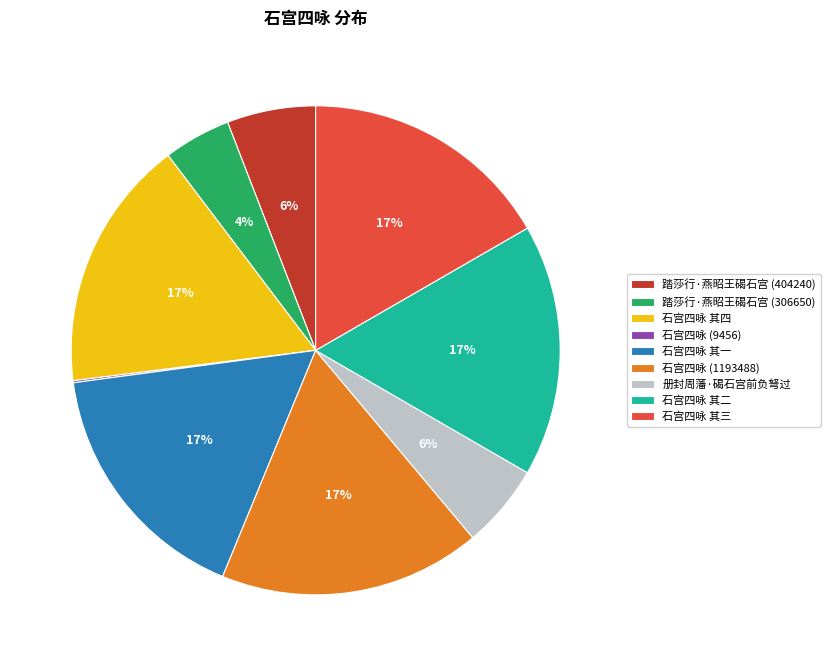

To the nearest percent, what is the difference between the largest and smallest slice percentages?

17%